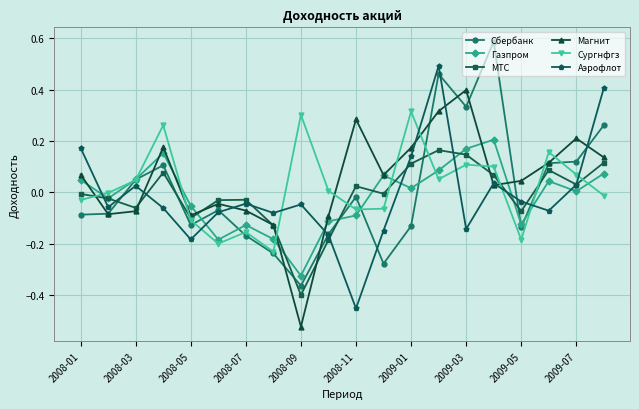

What are all the series names shown in the legend?

Сбербанк, Газпром, МТС, Магнит, Сургнфгз, Аэрофлот